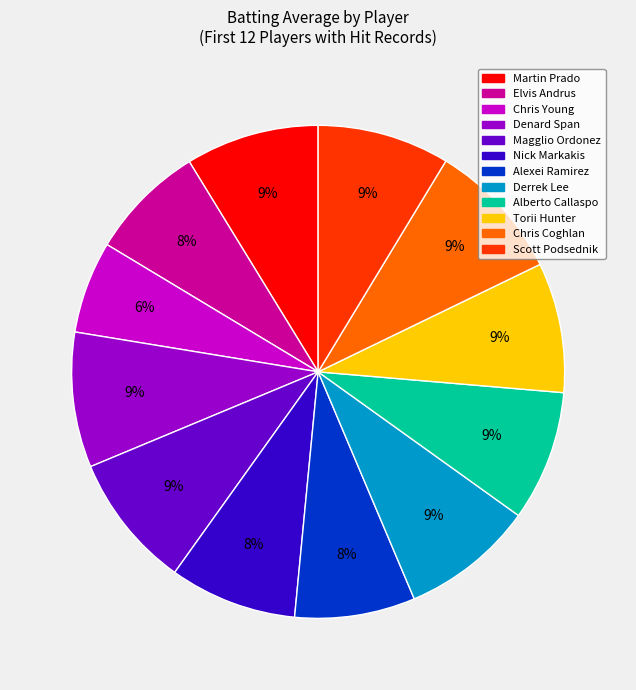

The Scott Podsednik slice represents 9% of the pie. True or false?

True